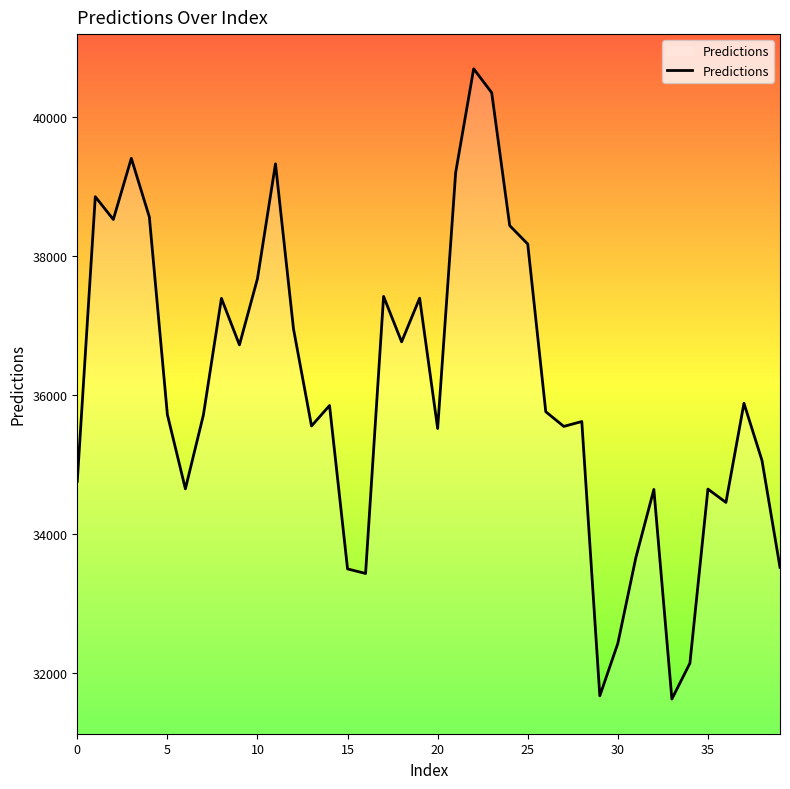

What is the greatest value displayed?

40696.9